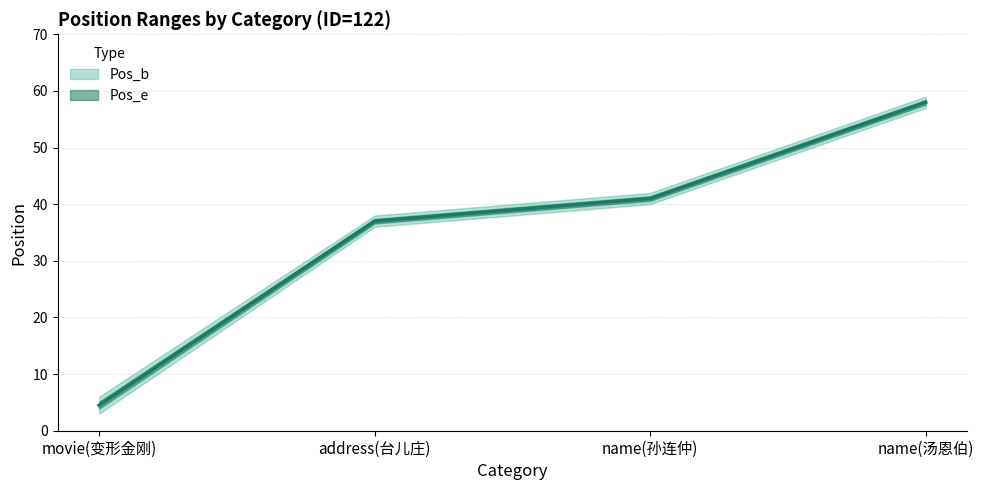

What is the label of the 3rd point from the left?

name(孙连仲)